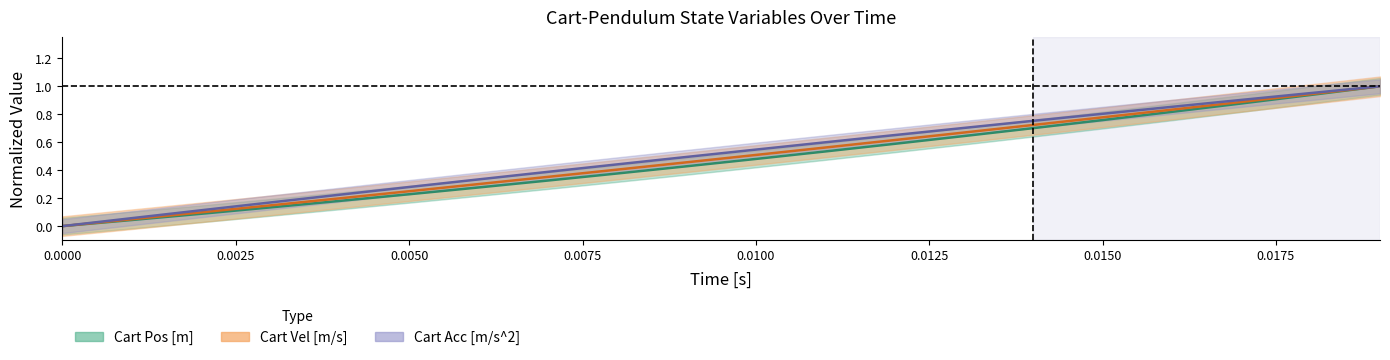

At 0.0025, list the series in order from largest to smallest.

Cart Acc [m/s^2], Cart Vel [m/s], Cart Pos [m]